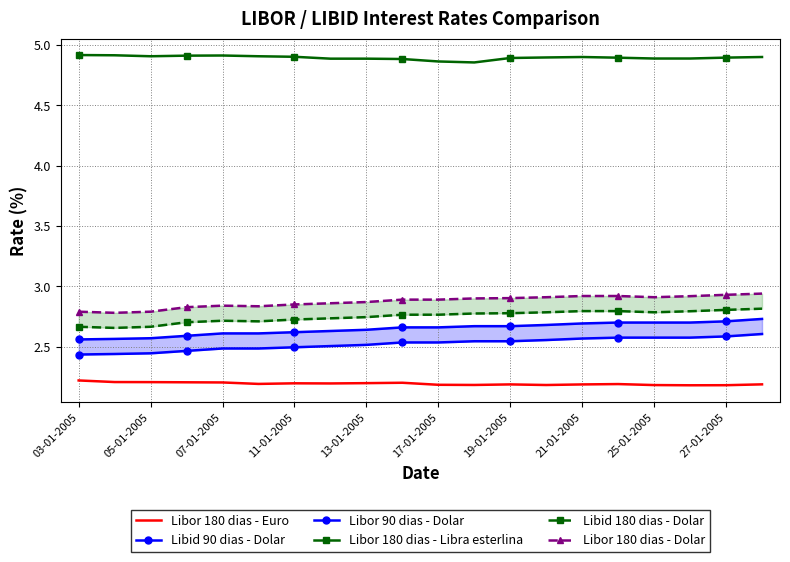

What is the sum of all Libid 90 dias - Dolar values?

50.5